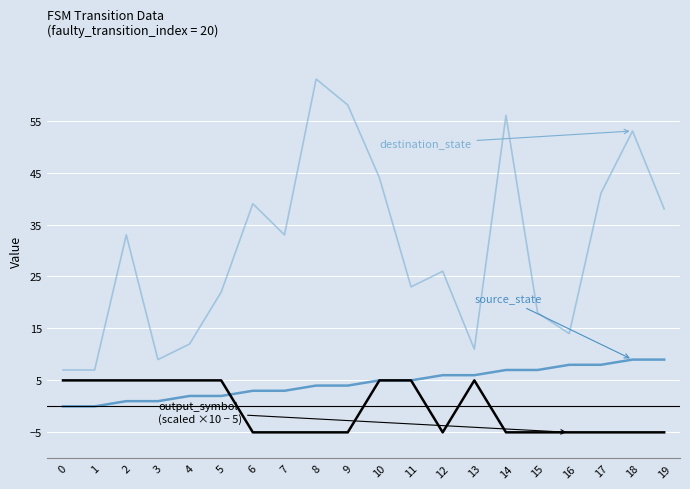

Count the number of categories in the chart.

20